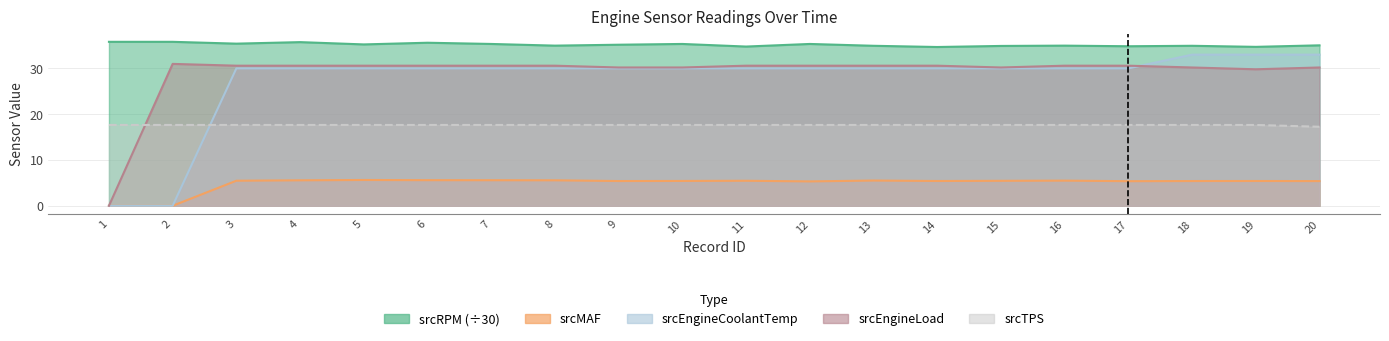

At which label does srcMAF first exceed 5?

3